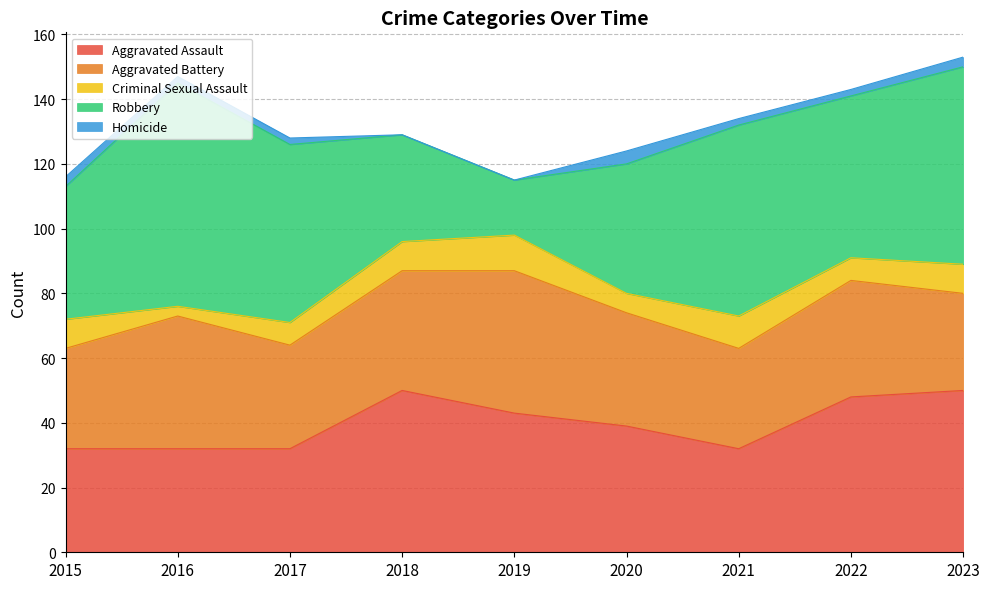

How many values in the Criminal Sexual Assault series are below 9?

4